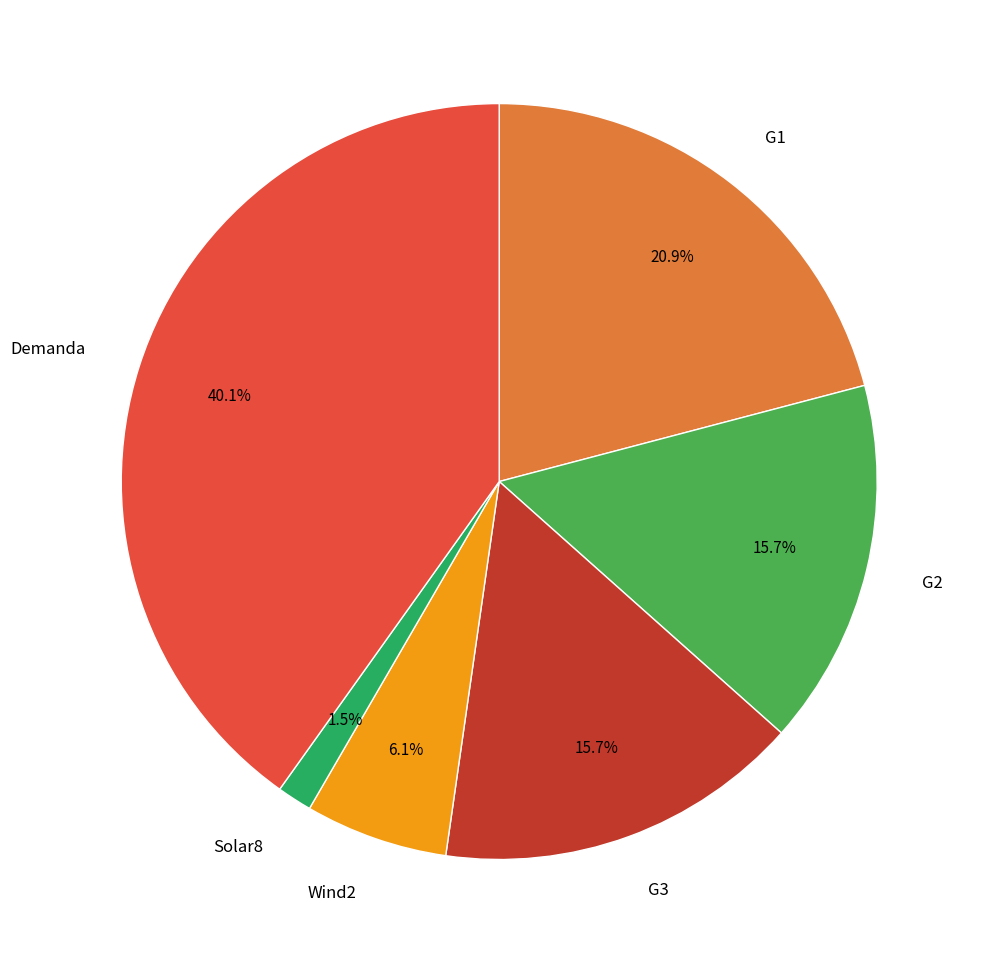

Is there a majority slice in this chart?

No